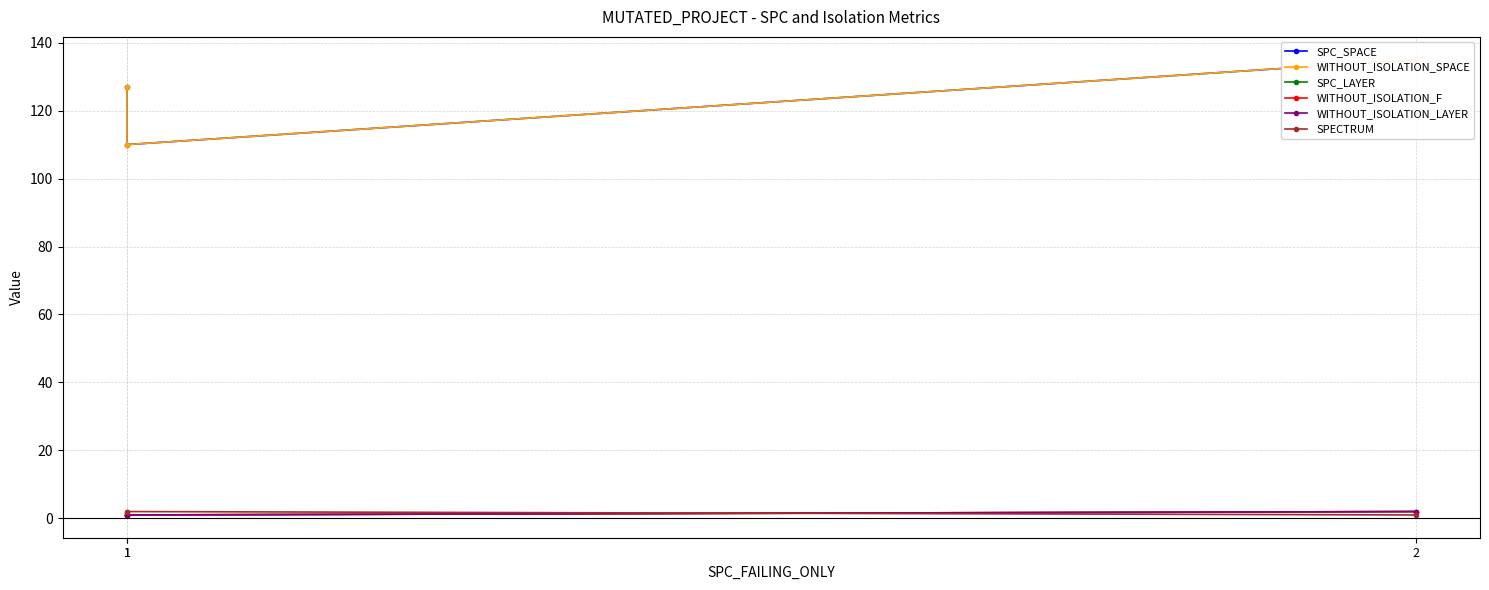

What is the difference between the SPECTRUM values at 1 and 2?

1